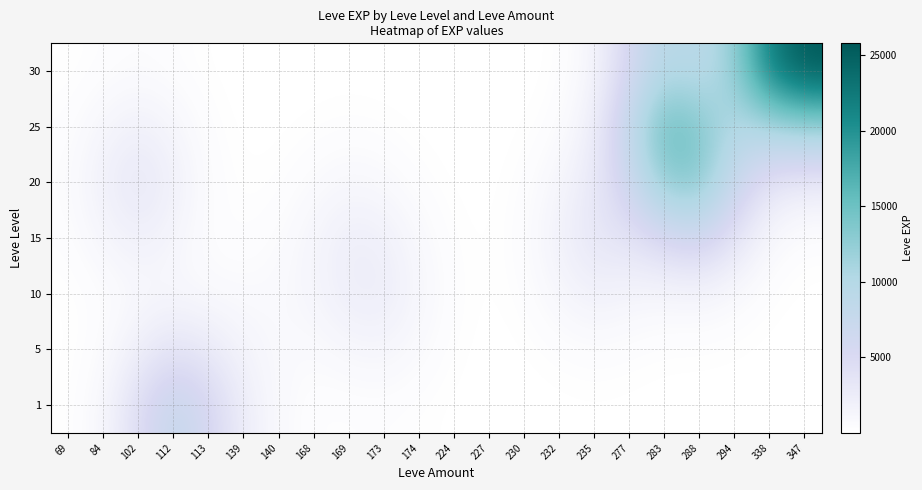

At which category is the sum across all series the highest?

283